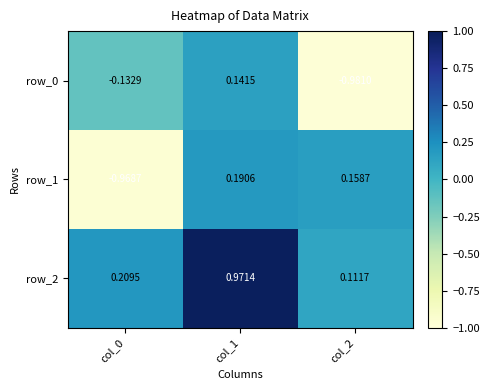

Is the value of row_2 at col_2 greater than the value of row_1 at col_0?

Yes